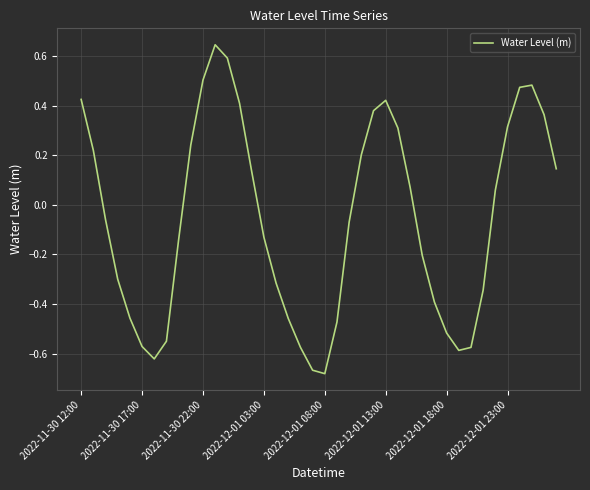

What is the difference between the maximum and minimum values?

1.3